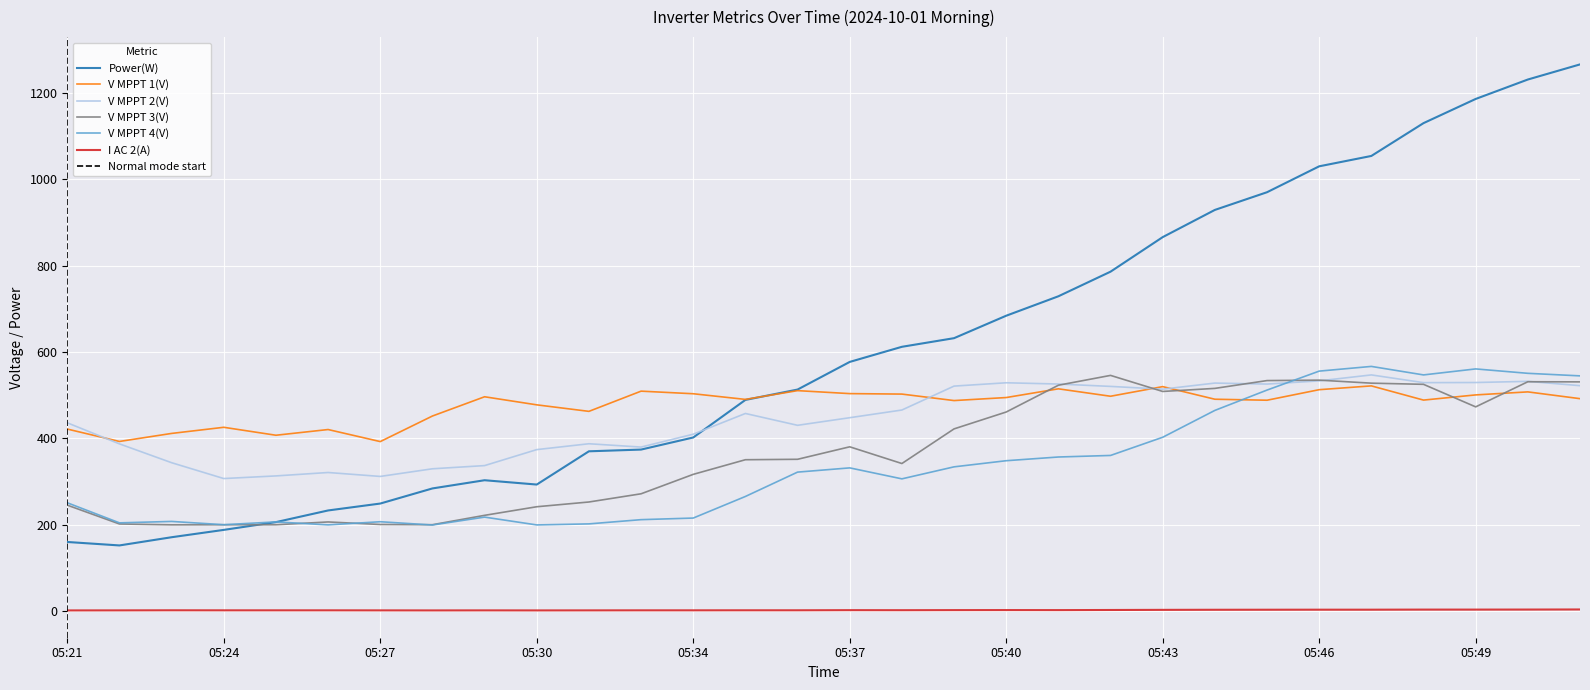

Which series has the largest total across all categories?

Power(W)